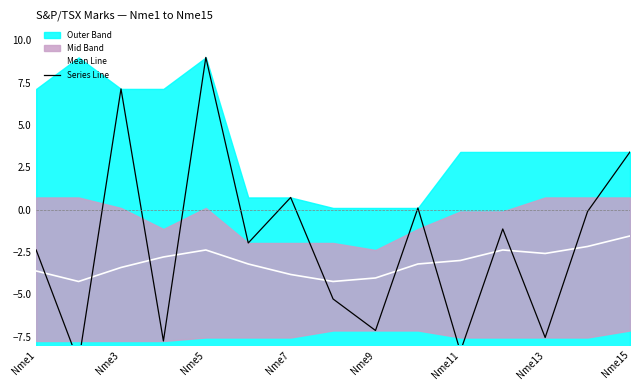

Is it true that Mean Line equals -2.6 at Nme15?

False